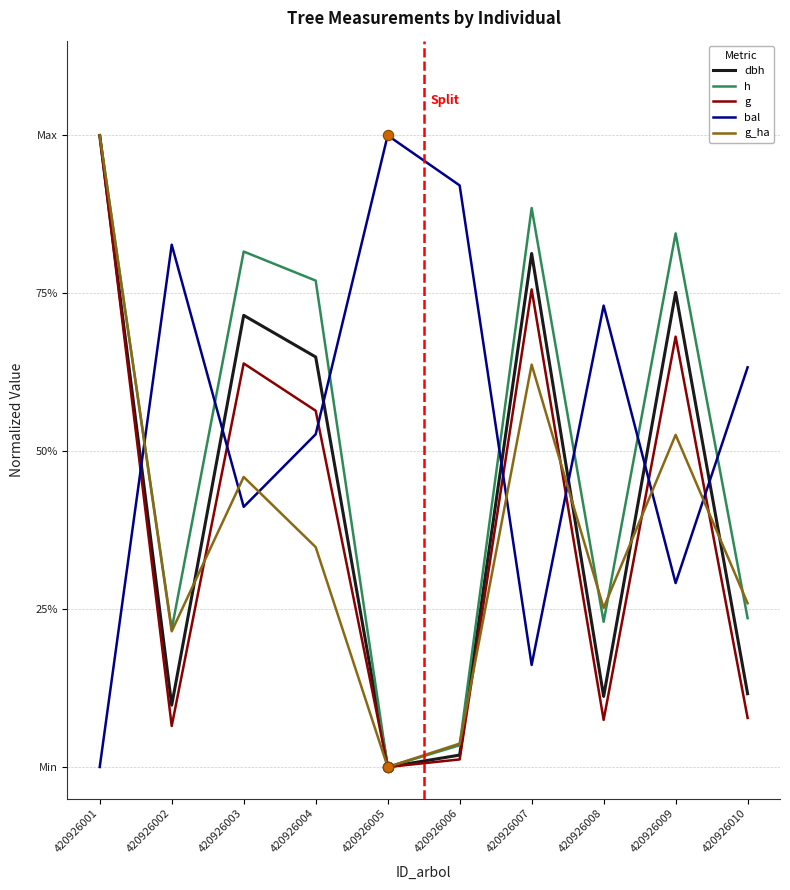

Is the value of dbh at 420926008 greater than the value of g_ha at 420926001?

No